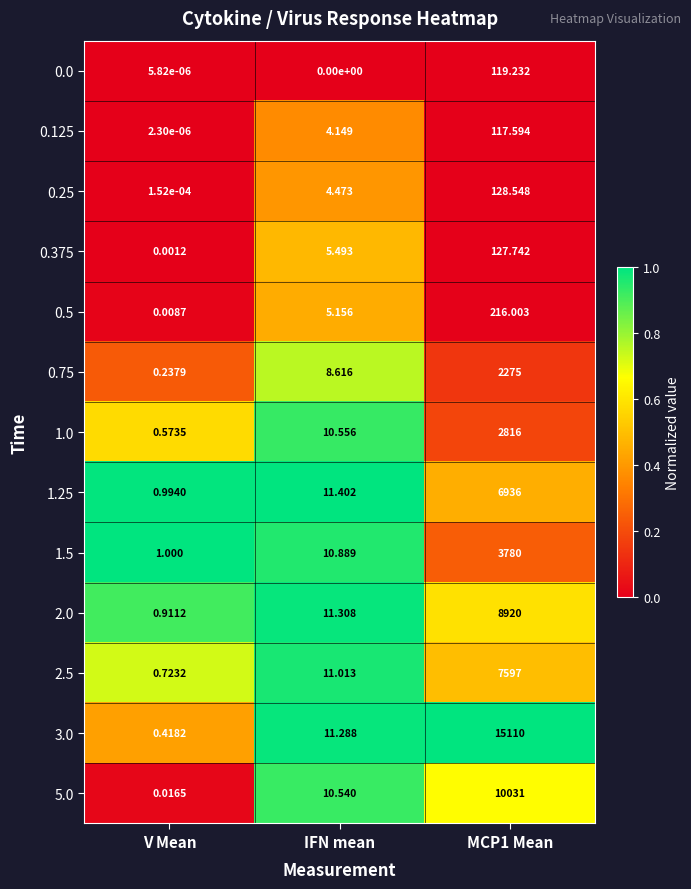

Which label corresponds to the smallest value in the chart?

IFN mean